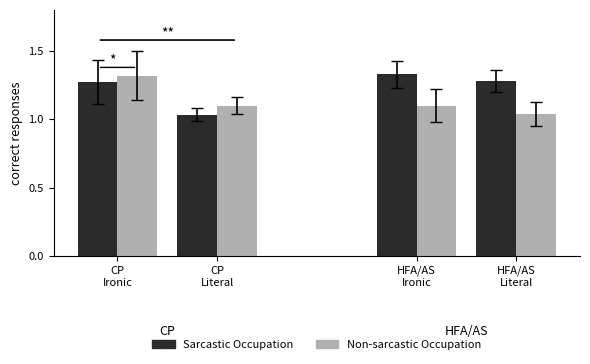

What is the label of the 4th bar from the left?

HFA/AS
Literal